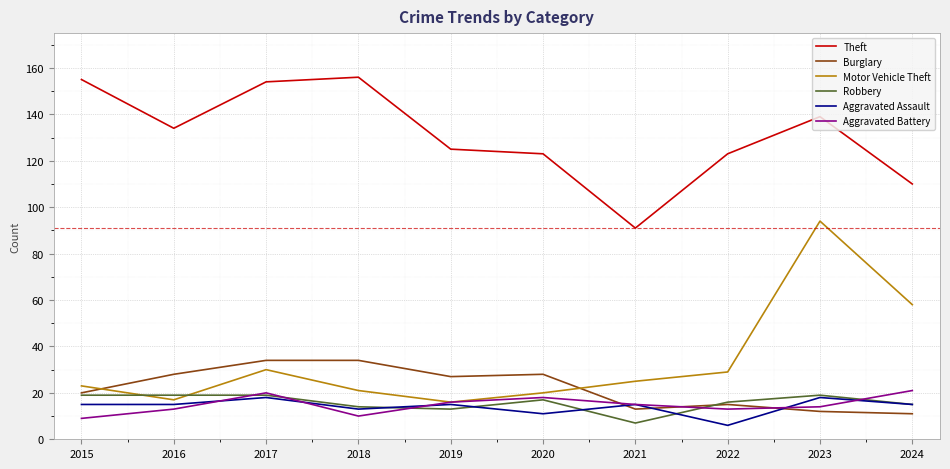

The value of Aggravated Battery at 2017 is 20. True or false?

True